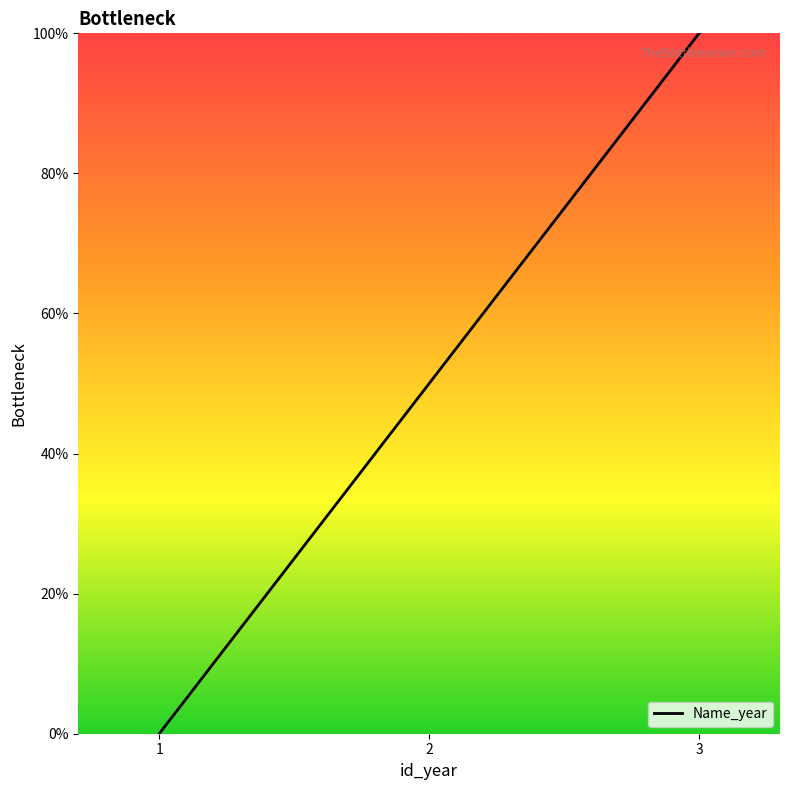

What is the change in value from 1 to 2?

+50